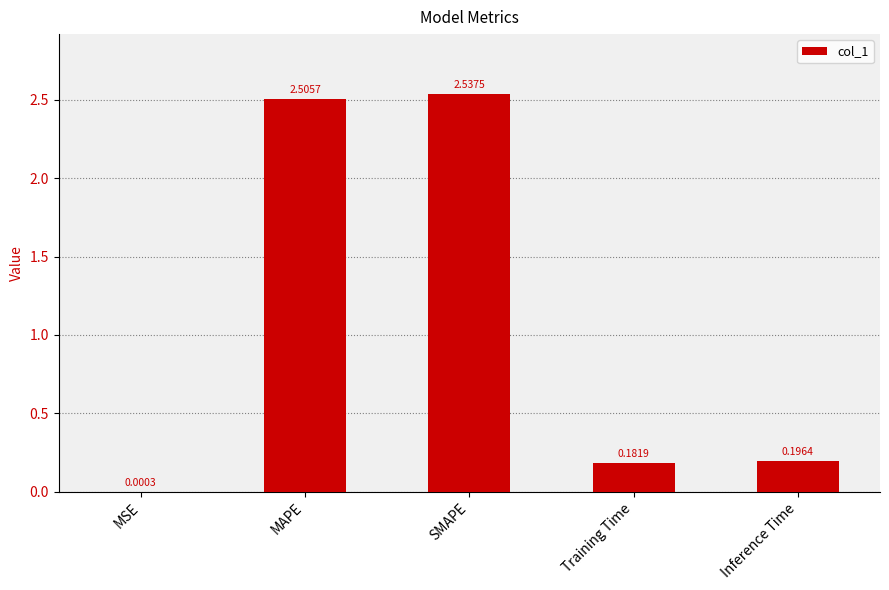

At which category does the chart reach its peak across all series?

SMAPE